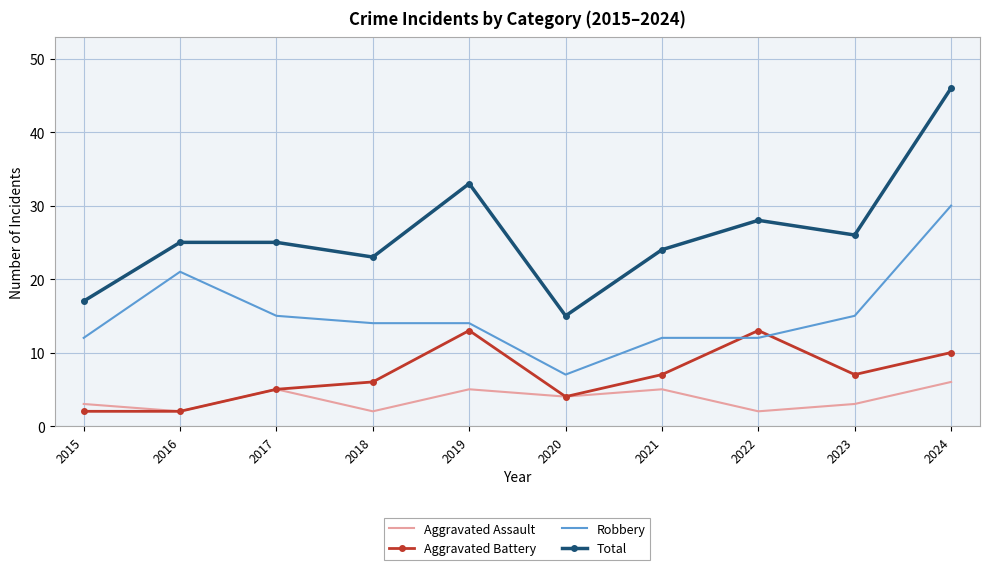

What is the minimum value for Robbery?

7